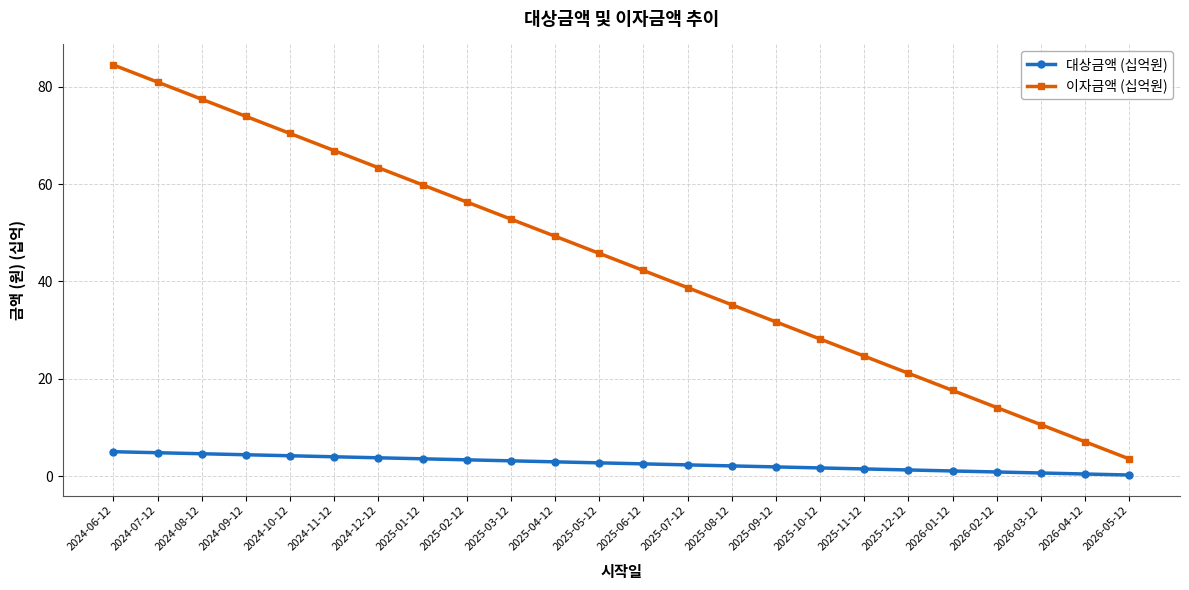

Is it true that 대상금액 (십억원) equals 1.7 at 2025-10-12?

True